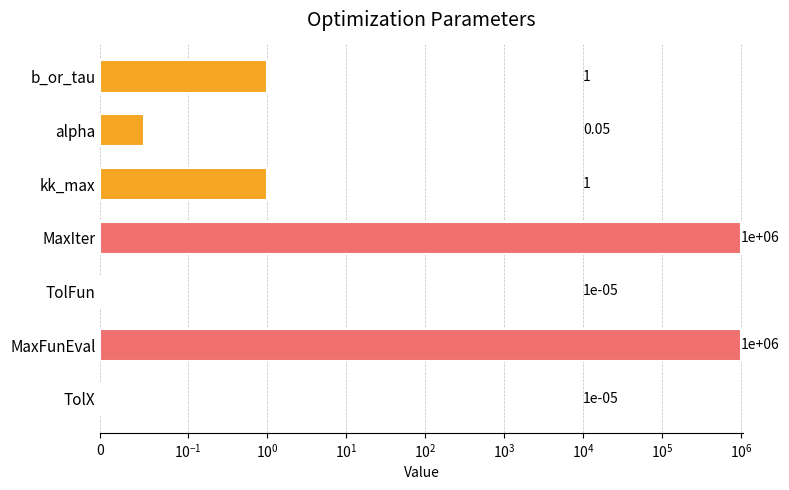

What is the difference between the second highest and minimum values?

1000000.0